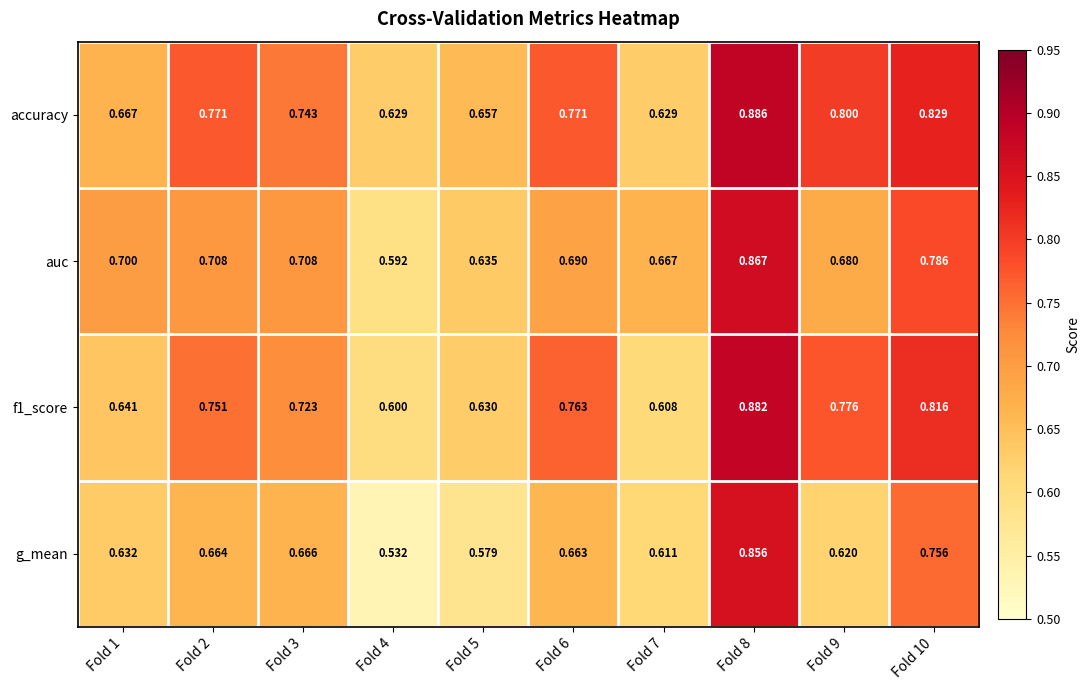

Which series has the largest total across all categories?

accuracy